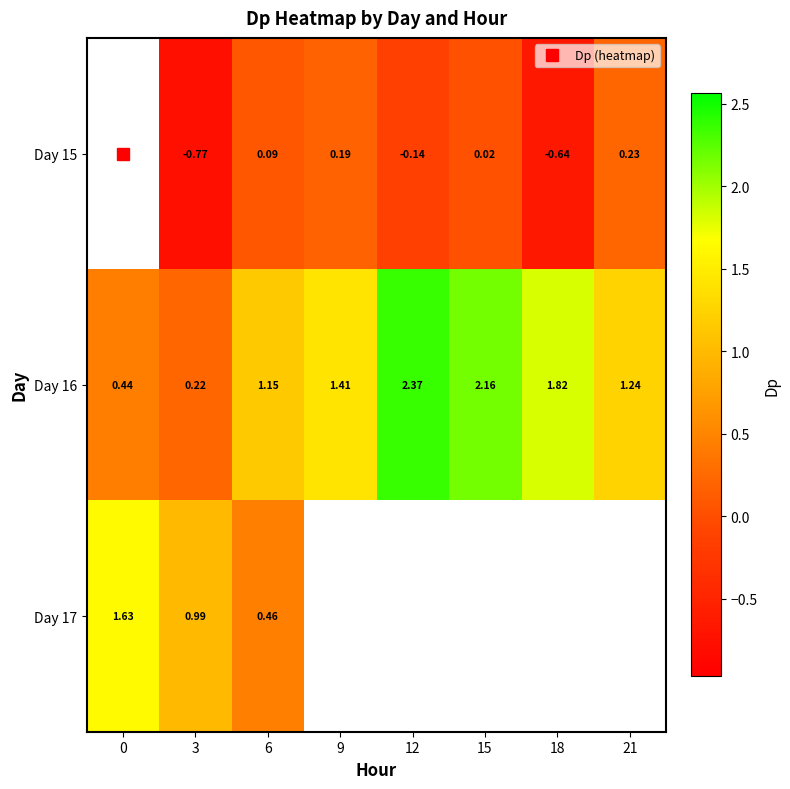

True or false: Day 17 has a value of 1.6 at 0.

True